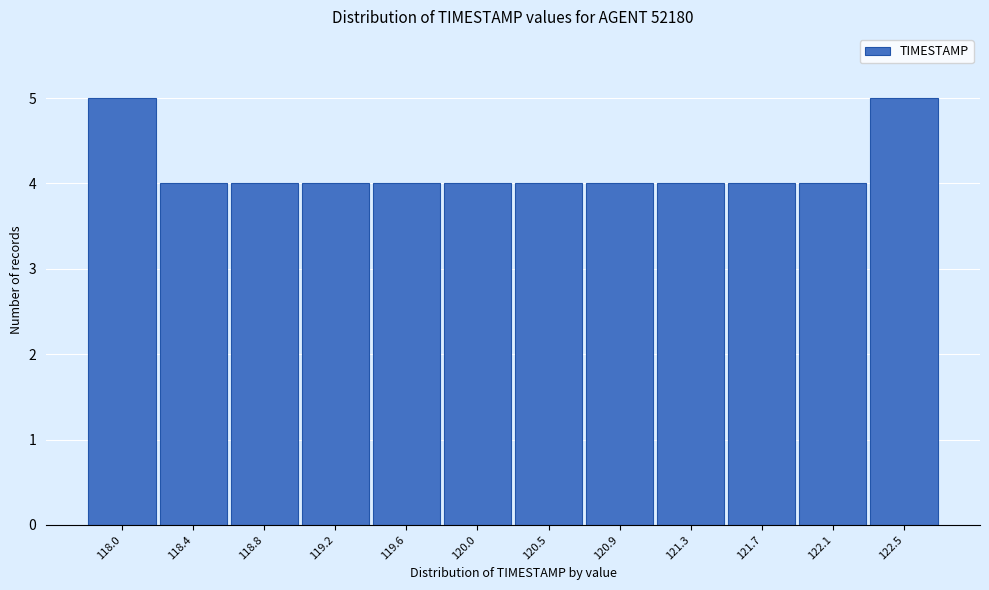

Reading left to right, what are all the values shown in this chart?

118.0=5	118.4=4	118.8=4	119.2=4	119.6=4	120.0=4	120.5=4	120.9=4	121.3=4	121.7=4	122.1=4	122.5=5